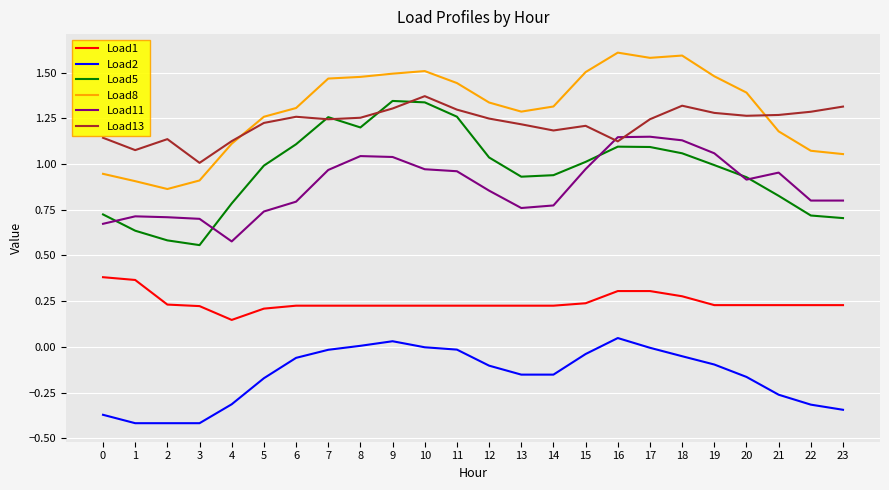

True or false: Load5 and Load2 cross at least once.

False